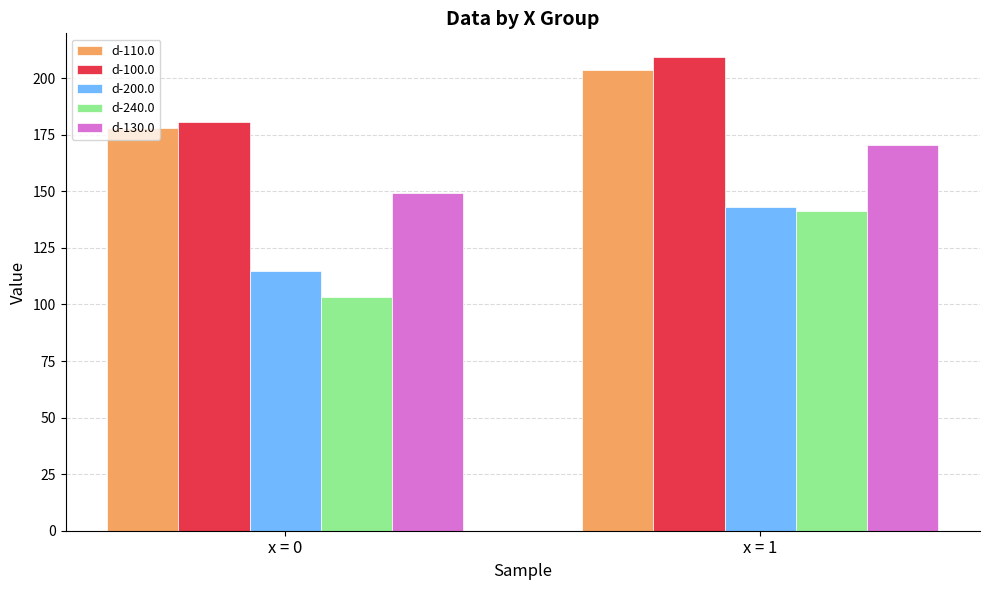

The value of d-100.0 at x = 0 is 180.8. True or false?

True